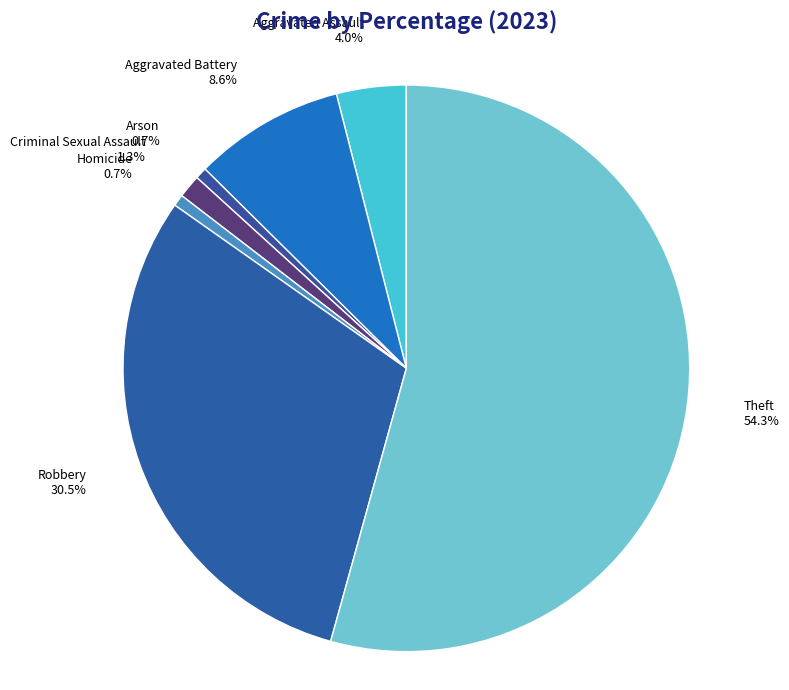

True or false: Aggravated Battery accounts for 9% of the total.

True